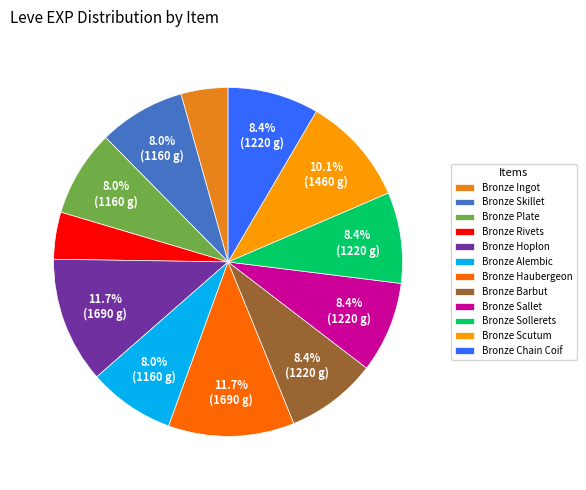

Is it true that Bronze Scutum is 21% of the pie?

False